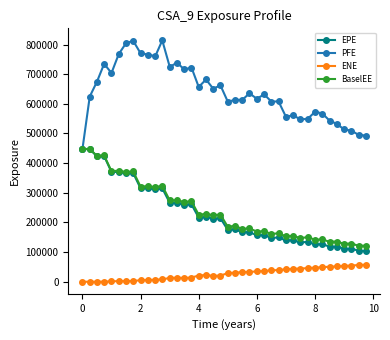

At how many categories does at least one series exceed 590345?

27